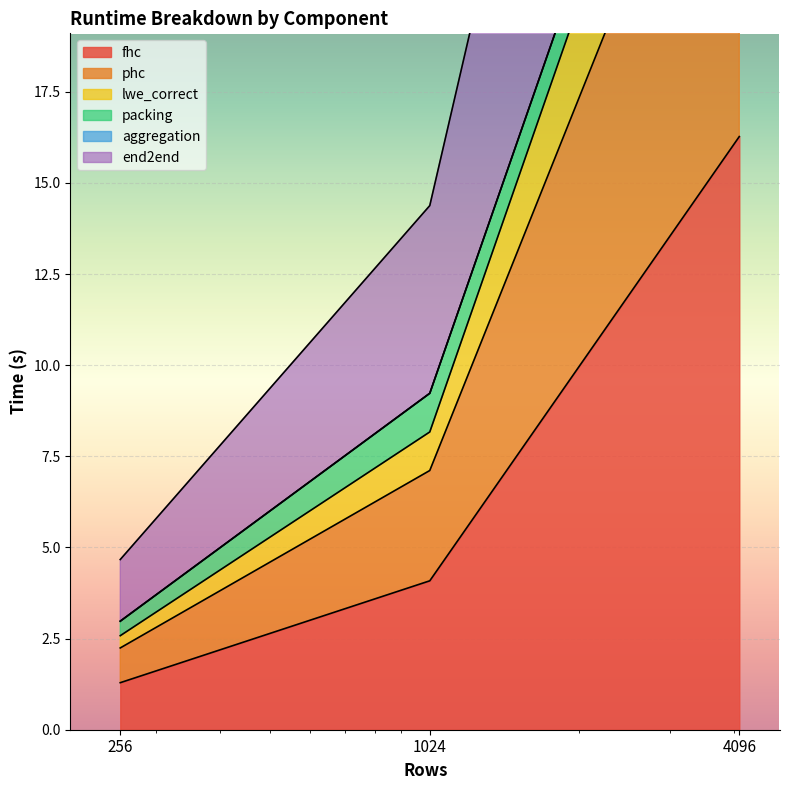

What is the minimum value for fhc?

1.3